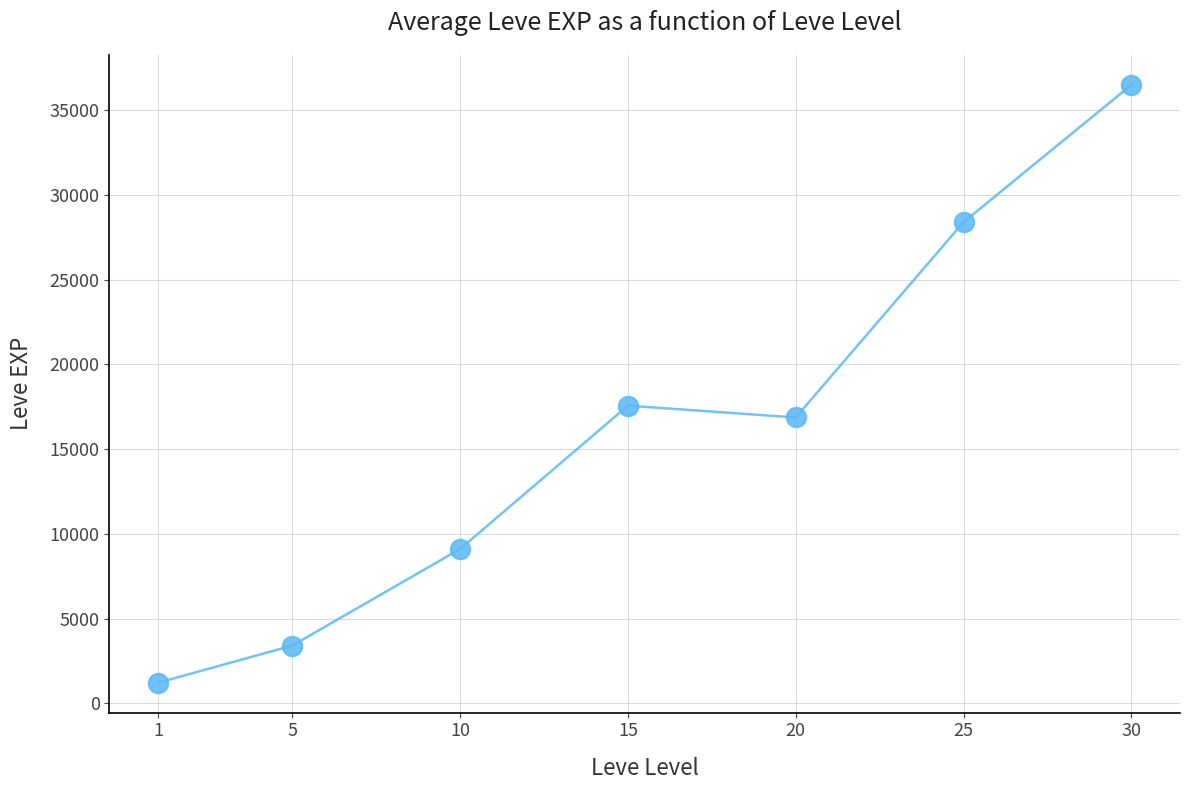

How many data points are less than 16865?

3